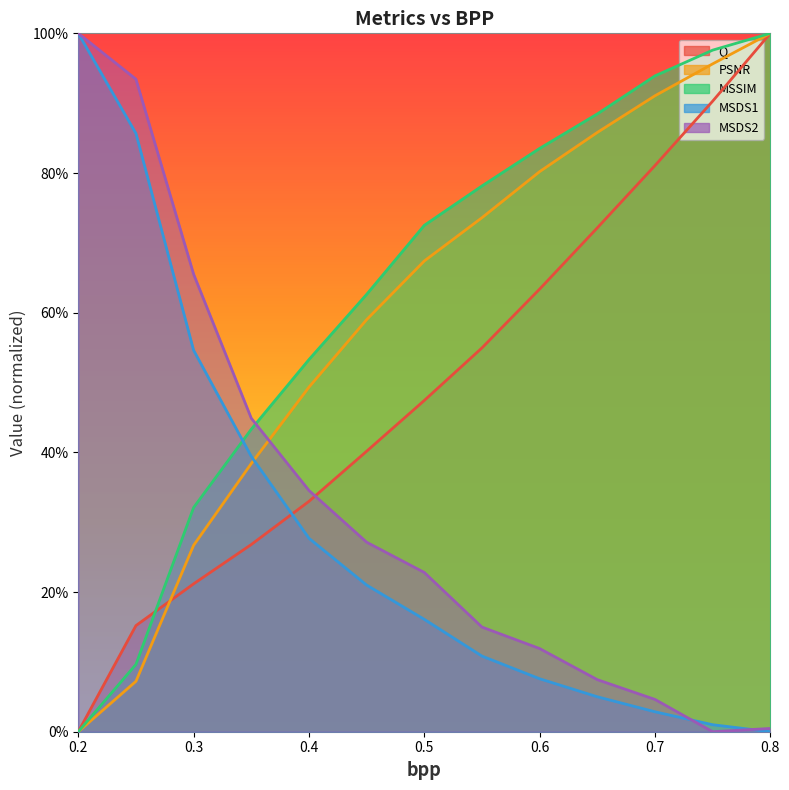

Where is PSNR nearest to the value 0?

0.2